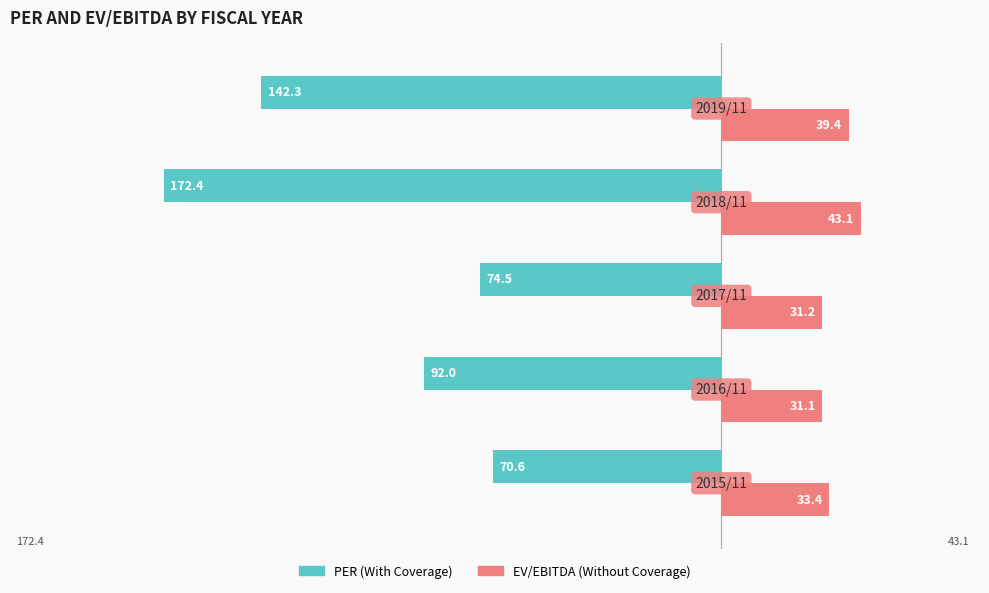

Count the number of data series in this chart.

2